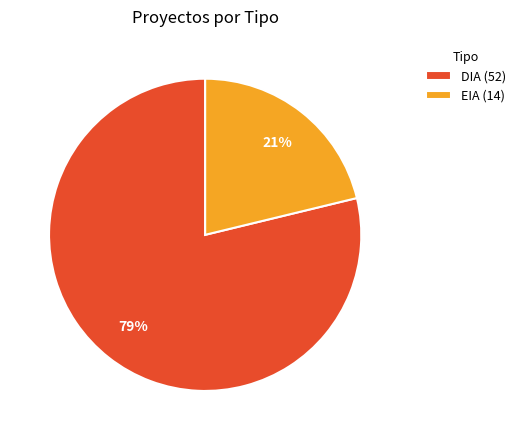

To the nearest percent, what is the difference between the EIA and DIA slice percentages?

58%